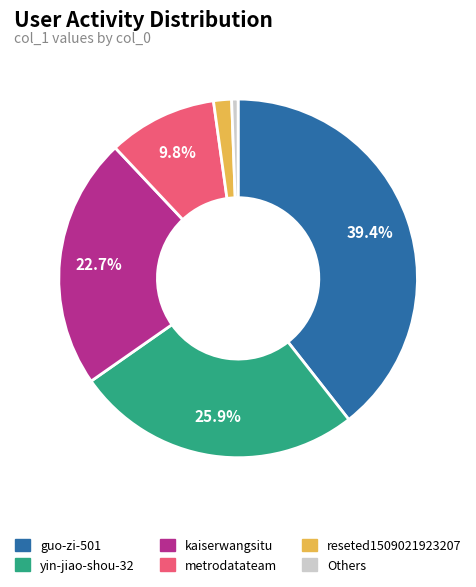

Is there any slice that represents more than half of the pie?

No